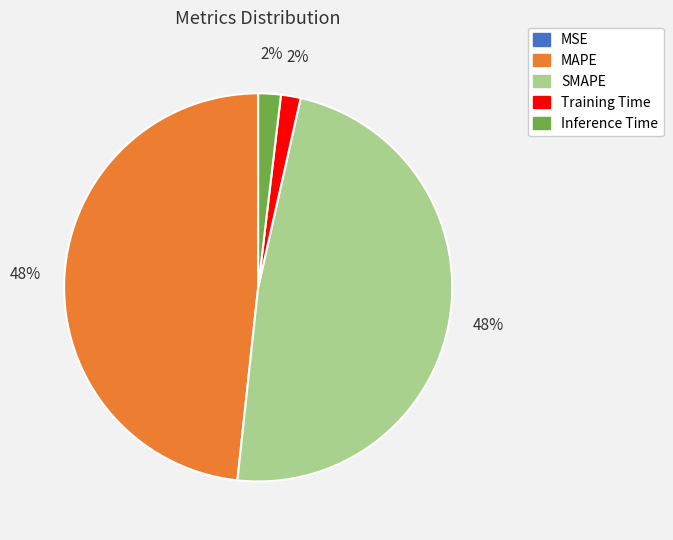

To the nearest percent, what is the average slice percentage?

20%